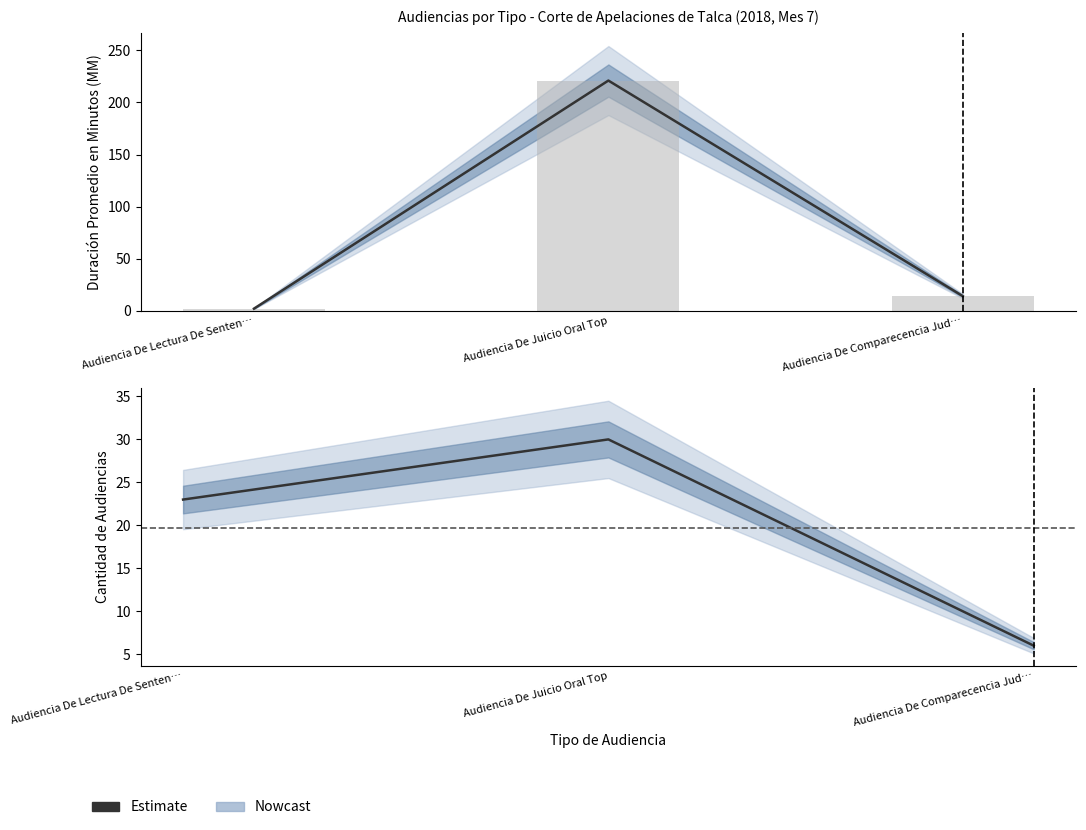

Which category has the highest value in the Duración Promedio en Minutos (MM) series?

Audiencia De Juicio Oral Top